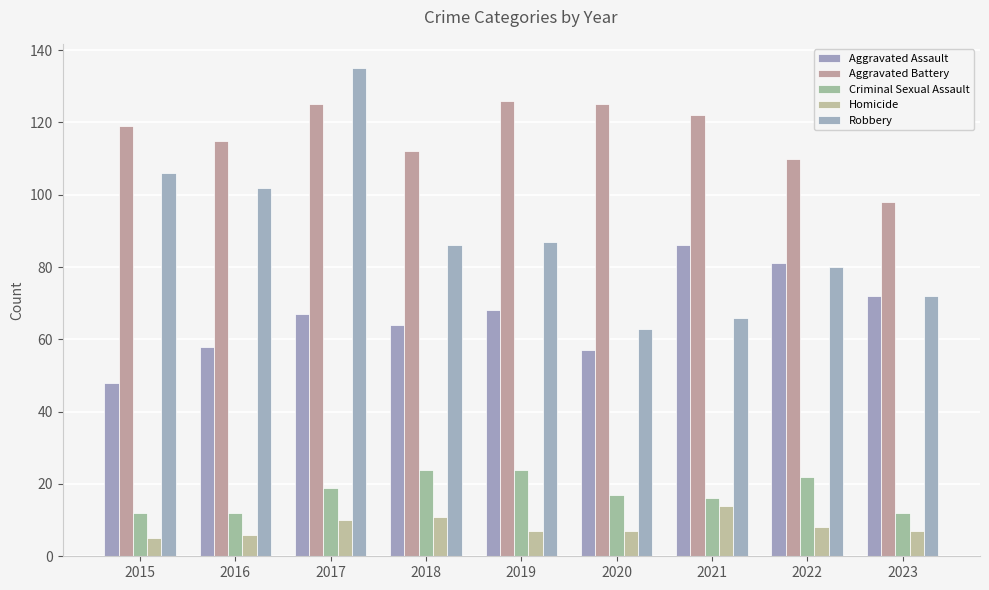

What is the spread (max minus min) of values at 2017?

125